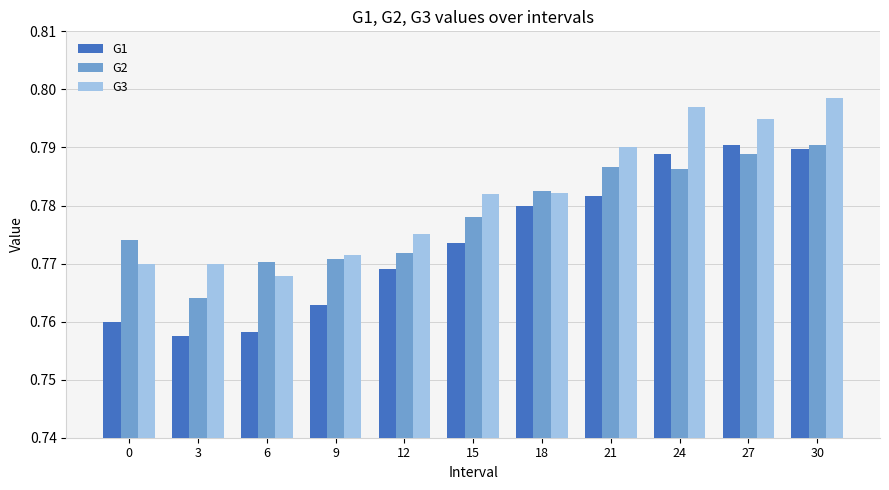

What is the sum of the G1 values at 27 and 24?

1.6